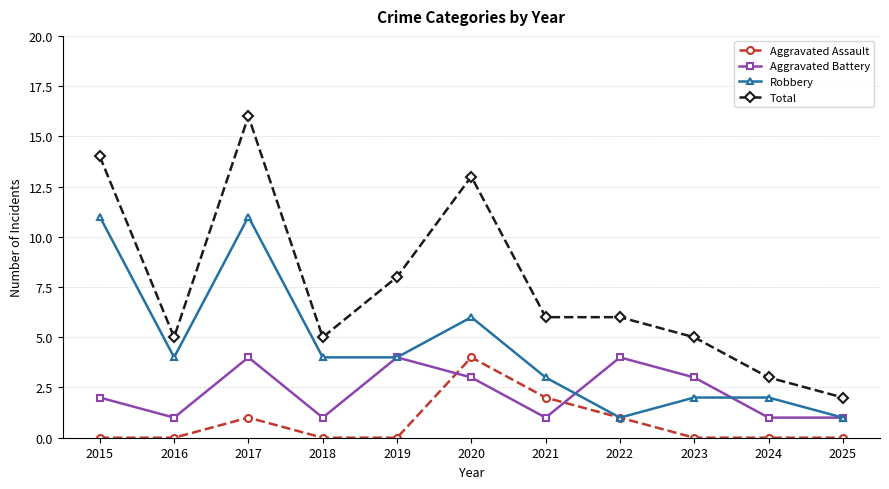

What is the value of the Total point at the 11th from the left?

2